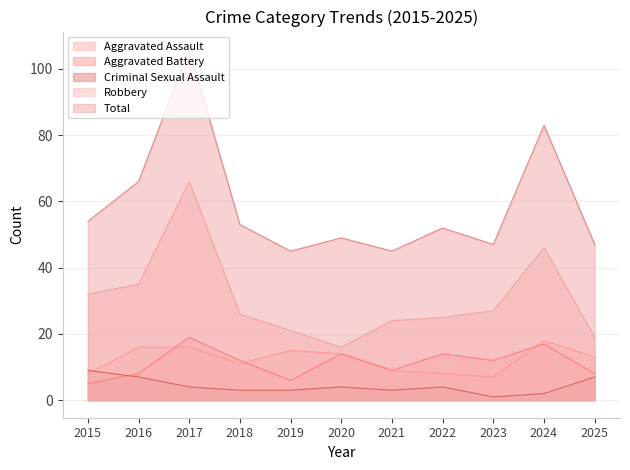

What is the difference between the maximum and minimum values in the Robbery series?

50